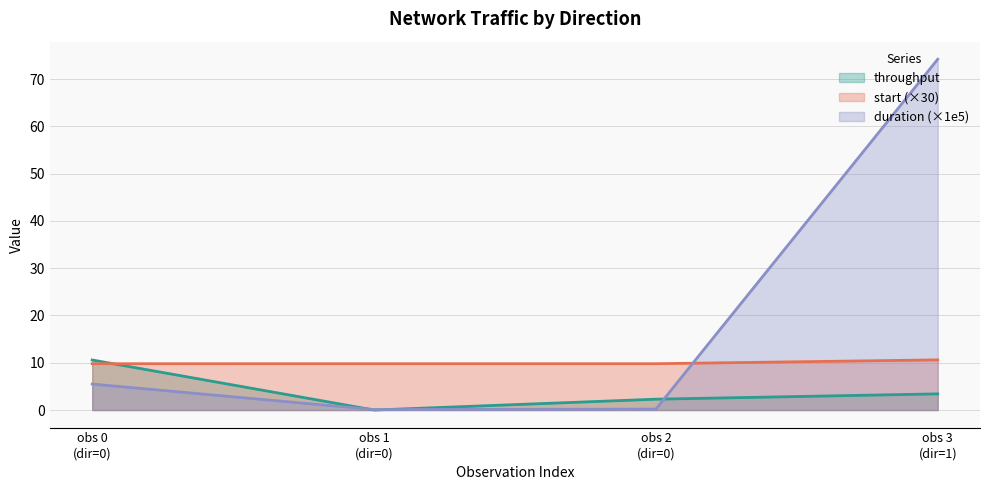

Rank the series by their average value, from highest to lowest.

duration (×1e5), start (×30), throughput